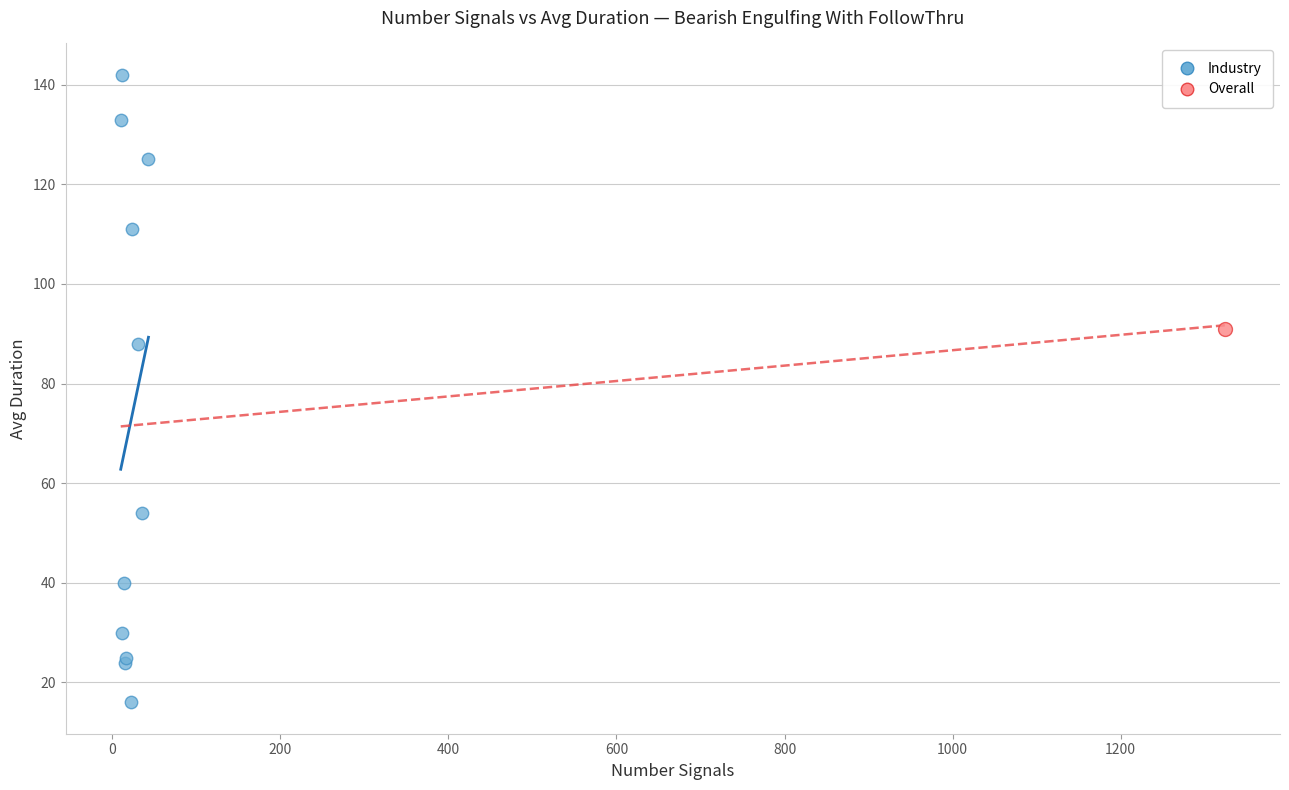

What are all the series names shown in the legend?

Industry, Overall